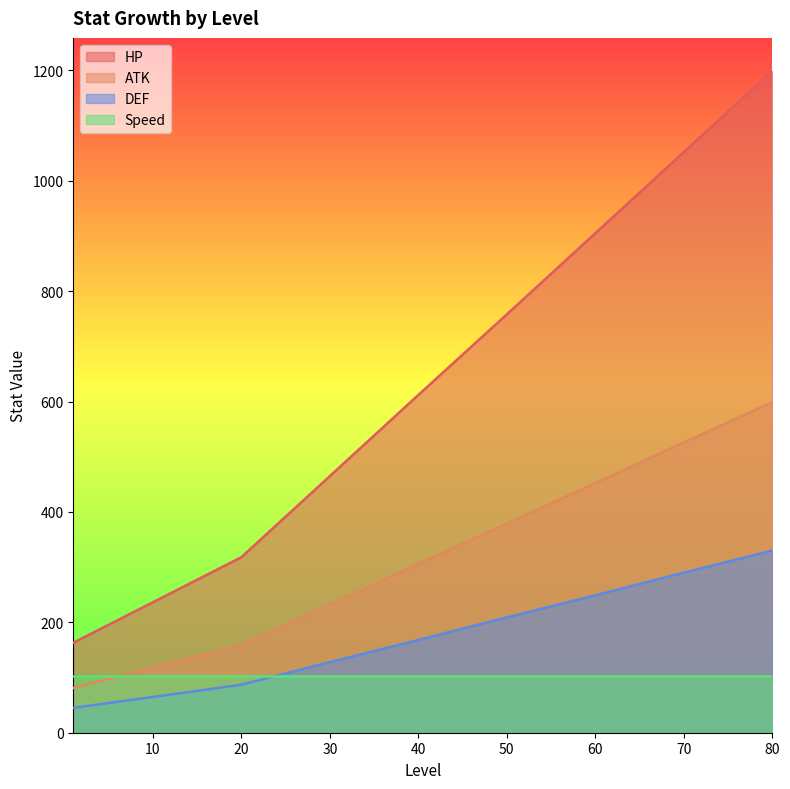

The value of DEF at 30 is 128. True or false?

True